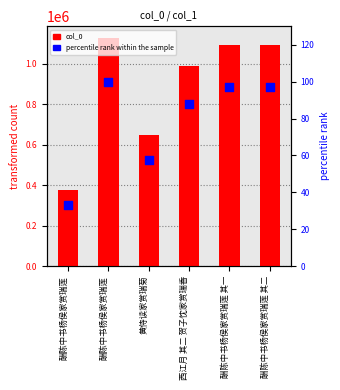

At which category is the sum across all series the highest?

酬陈中书杨侯家赏瑞莲